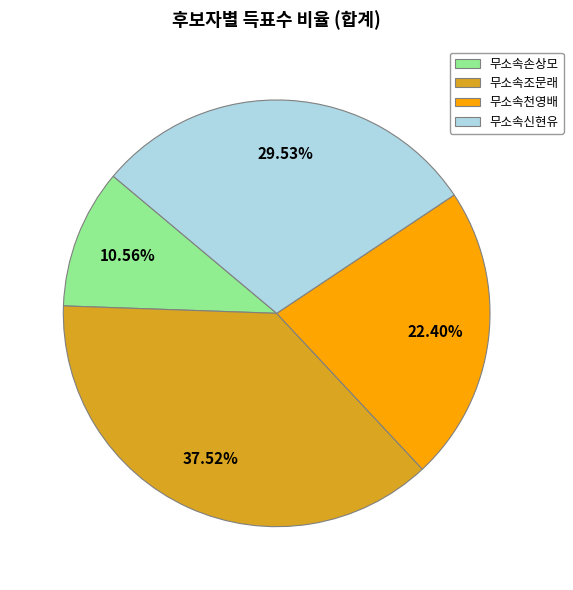

Combined, do 무소속신현유 and 무소속조문래 account for over 50%?

Yes